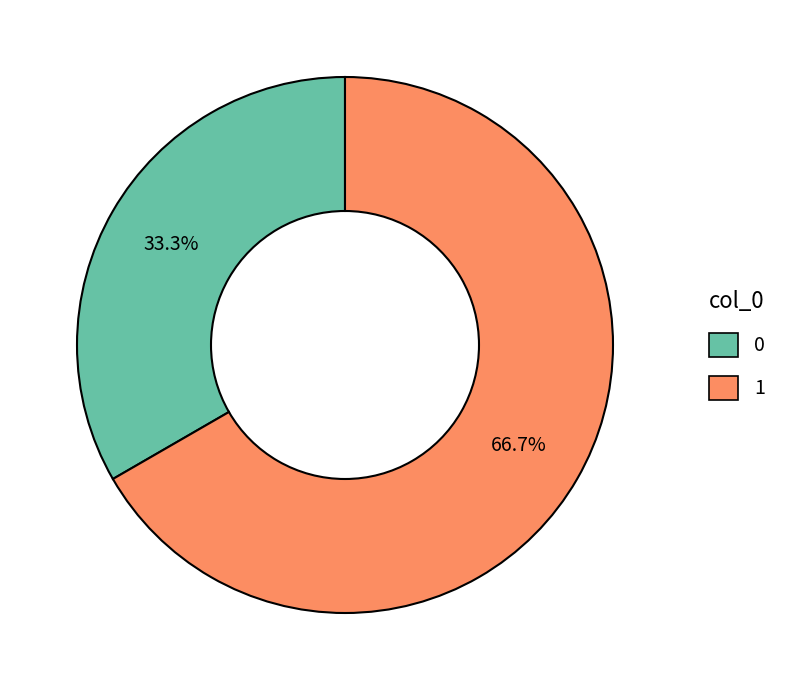

Does any single category account for the majority?

Yes